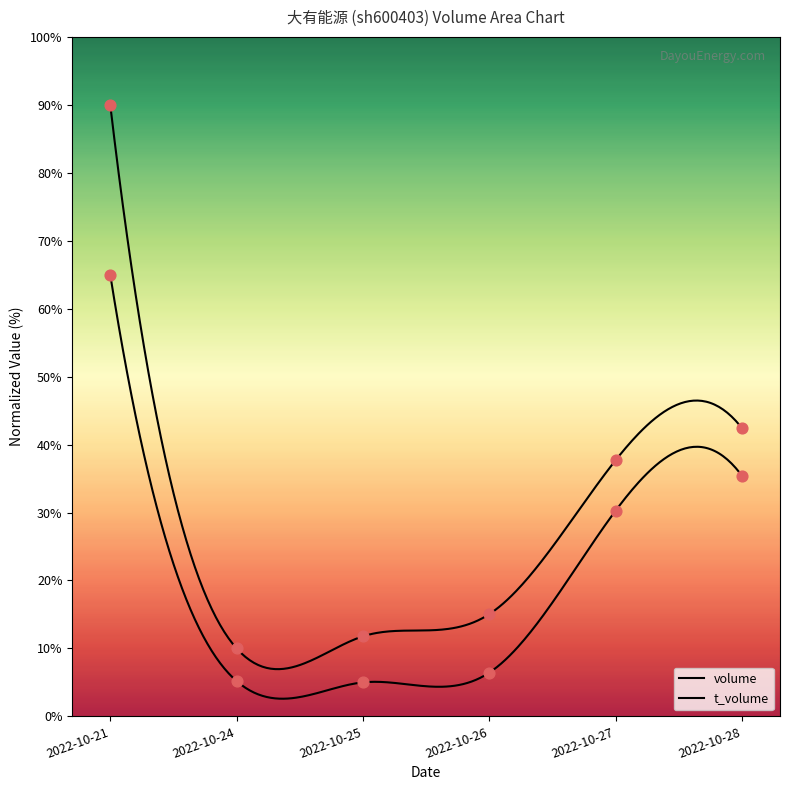

What is the total value across all series at 2022-10-21?

155.0